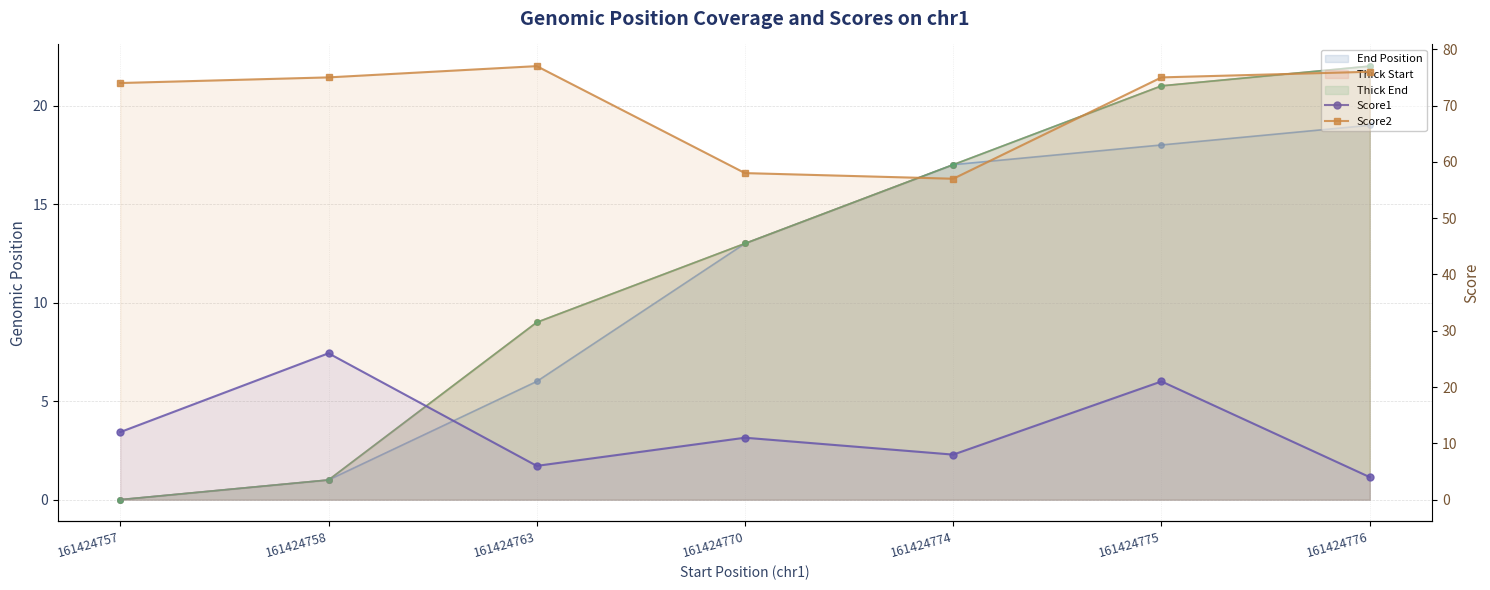

What is the value of the Score1 point at the 2nd from the left?

26